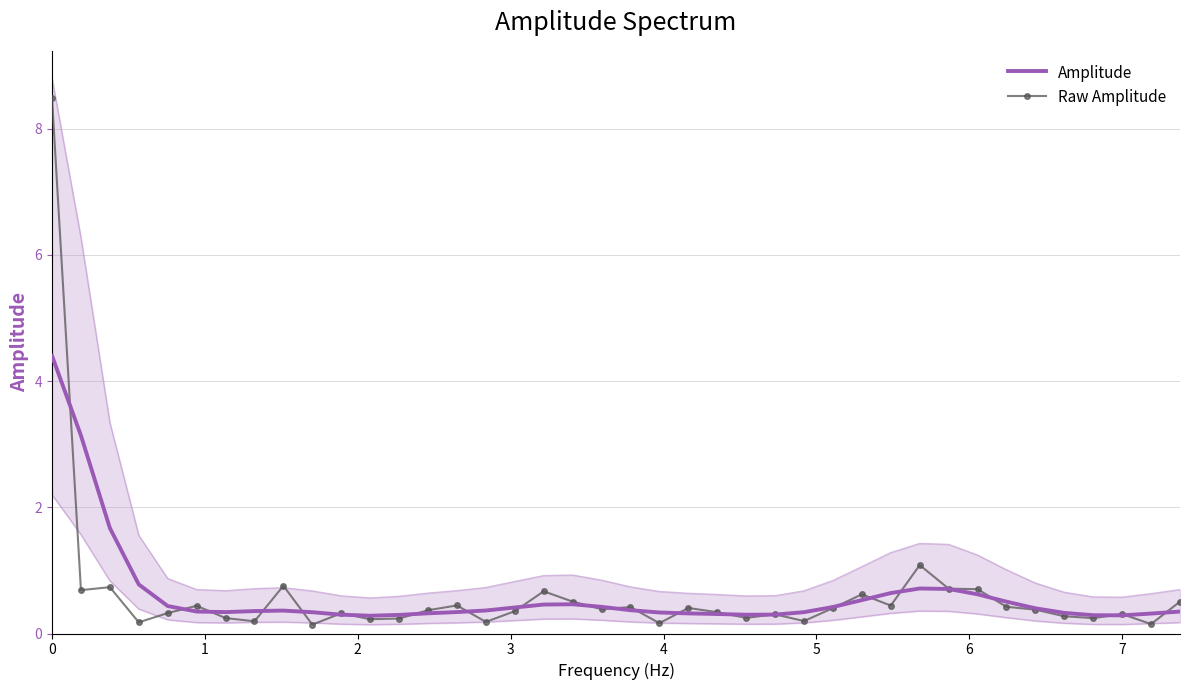

What is the difference between the maximum and second lowest values in the Amplitude series?

4.1